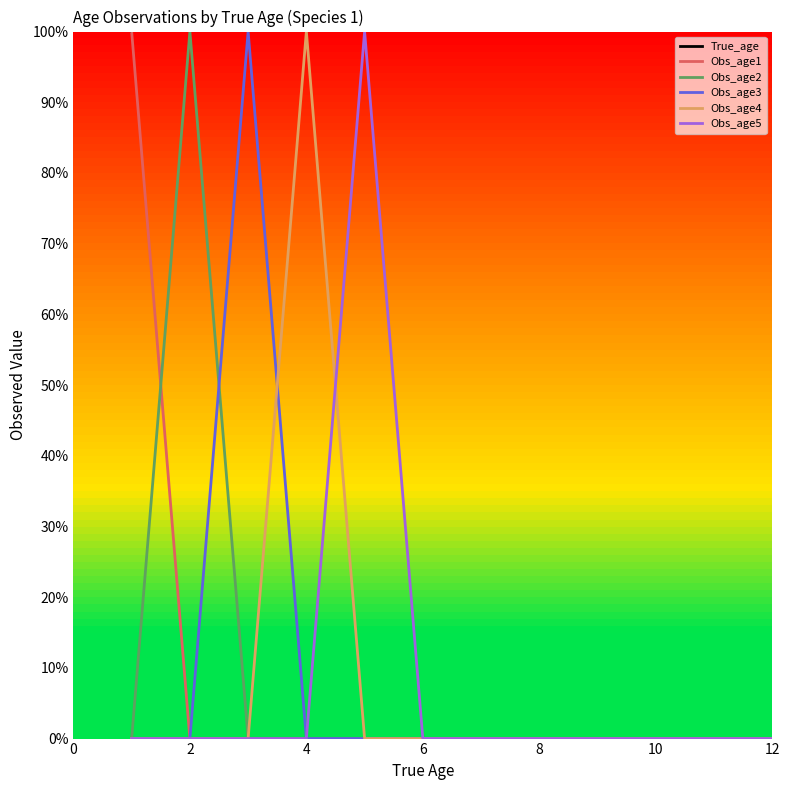

How many data points in True_age are less than 7?

6